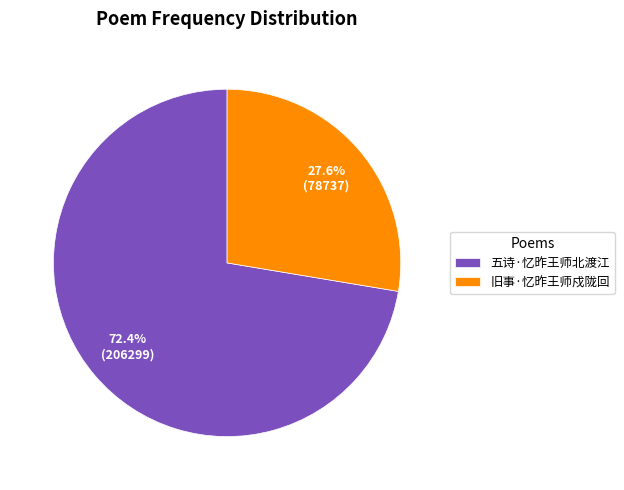

Is the sum of 五诗·忆昨王师北渡江 and 旧事·忆昨王师戍陇回 greater than half?

Yes